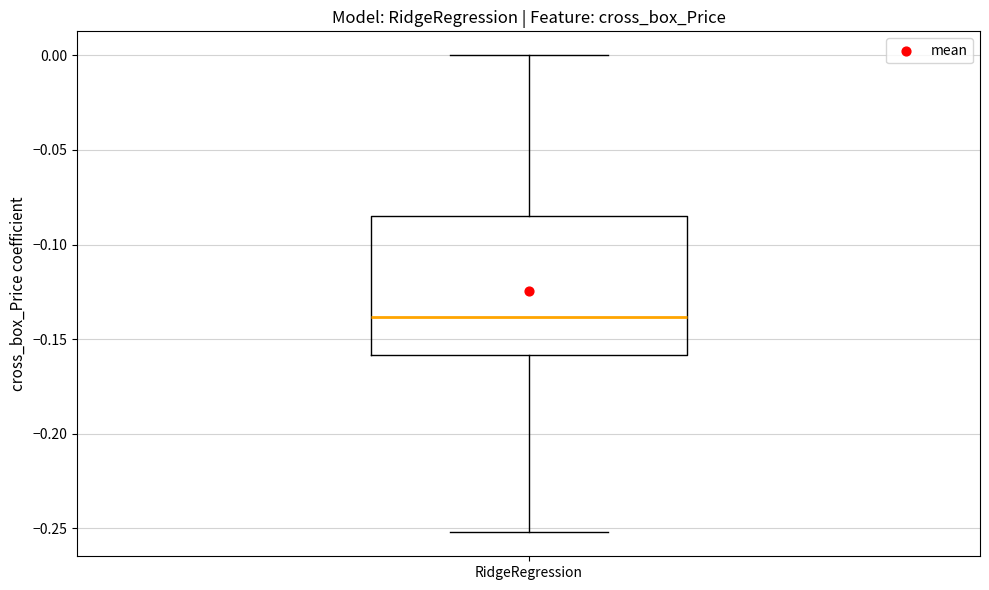

Where is the upper edge of the box for RidgeRegression on the y-axis? The values are not printed on the chart, so give them approximately, as read against the axis.

-0.085